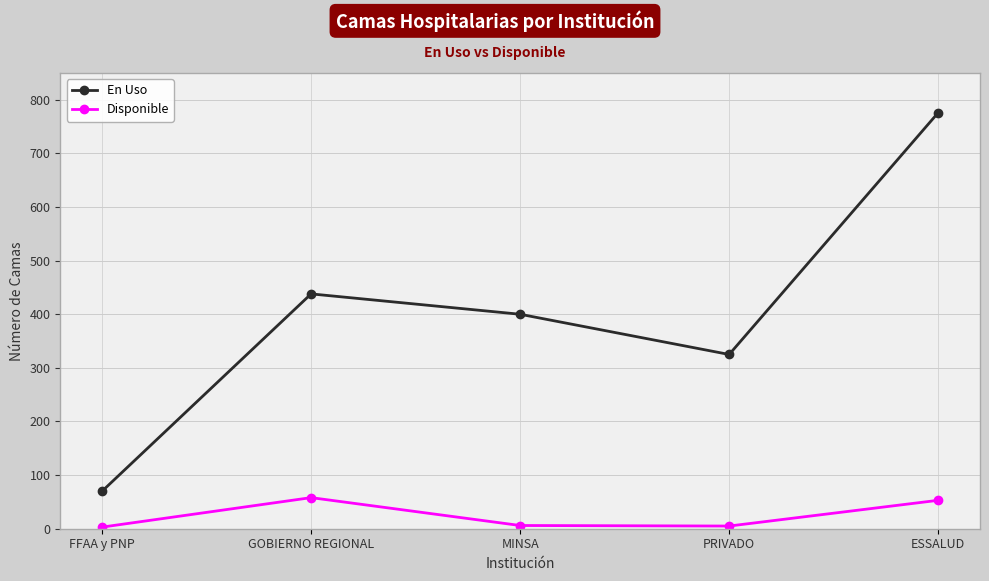

What is the difference between the maximum and minimum values in the Disponible series?

55